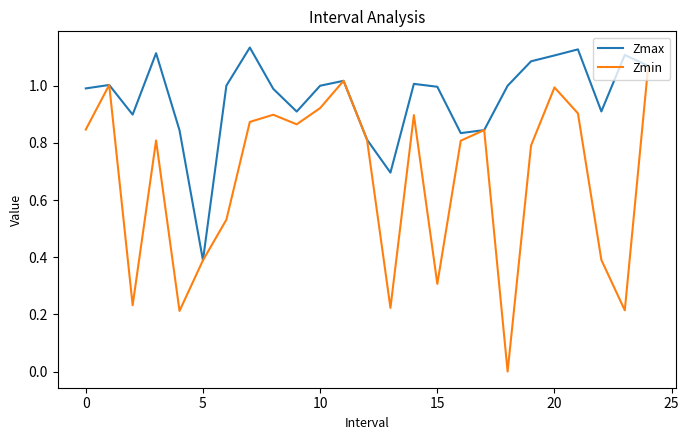

Which series has the largest total across all categories?

Zmax